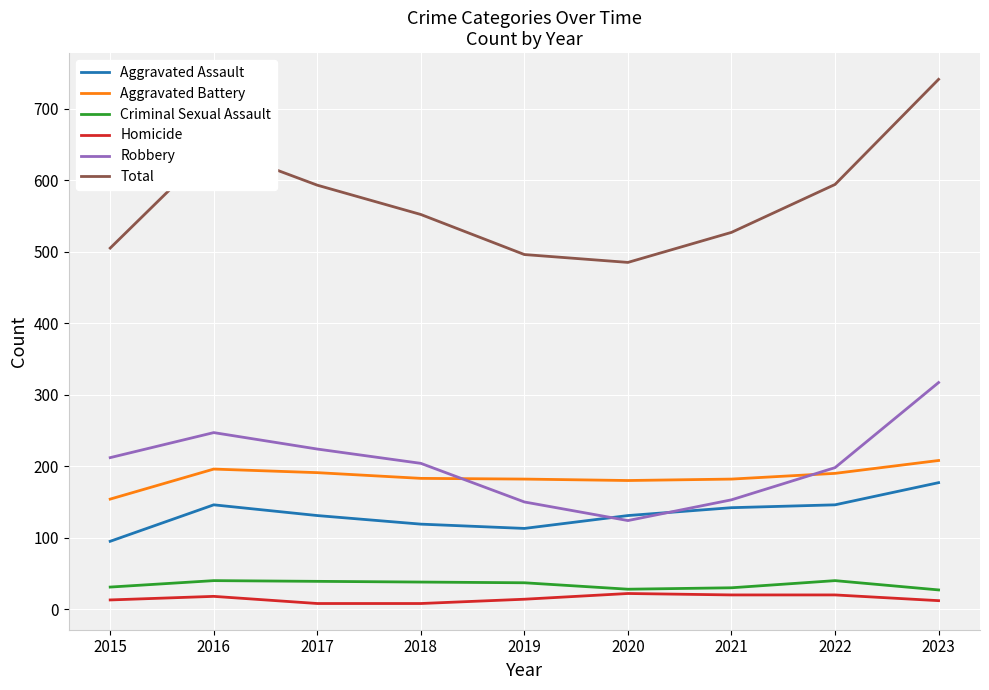

What is the sum of the Total values at 2023 and 2022?

1335